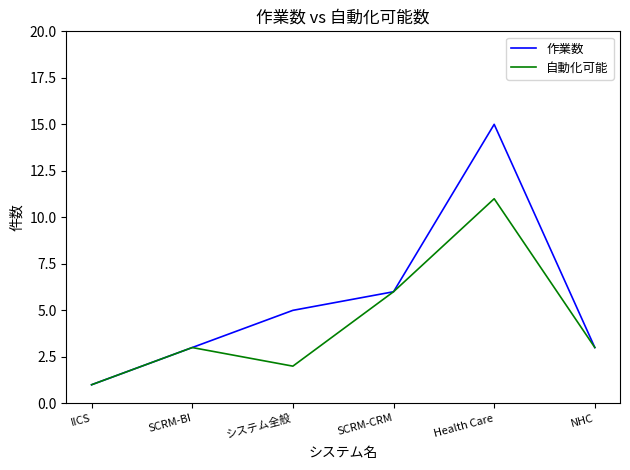

Where is 自動化可能 nearest to the value 6?

SCRM-CRM